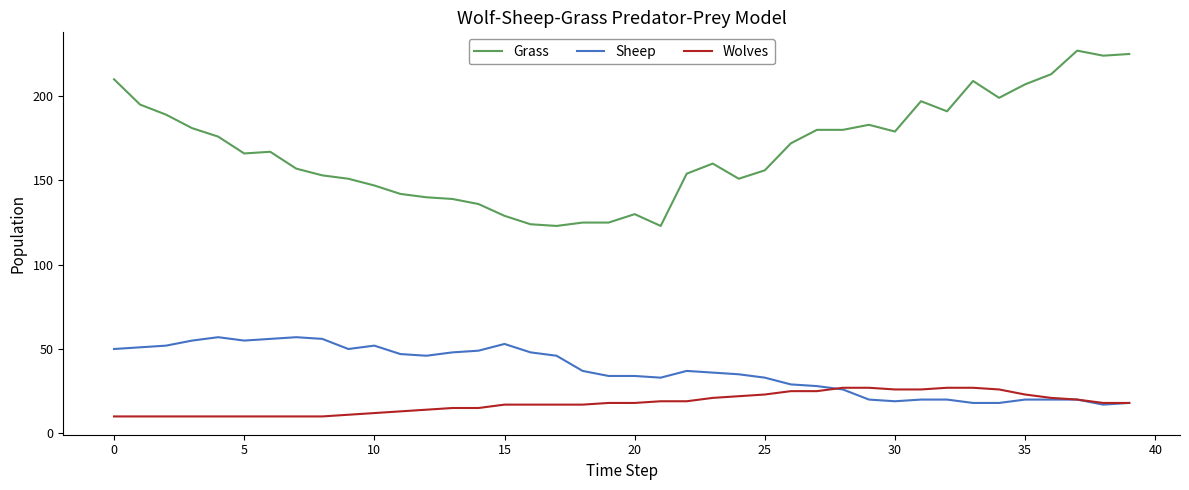

True or false: Grass and Sheep intersect in this chart.

False